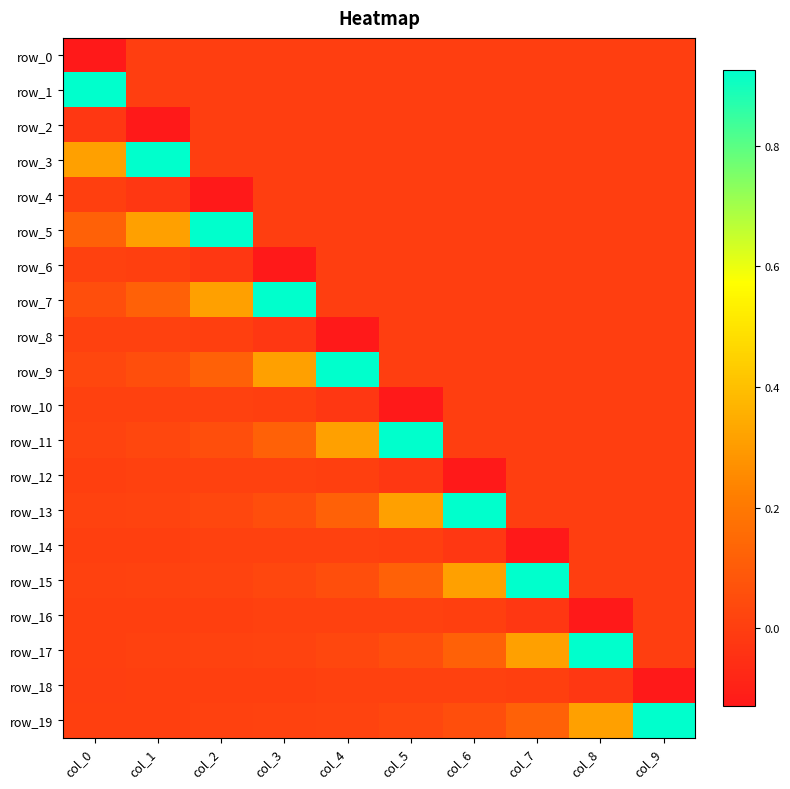

At how many categories does at least one series exceed 0?

10